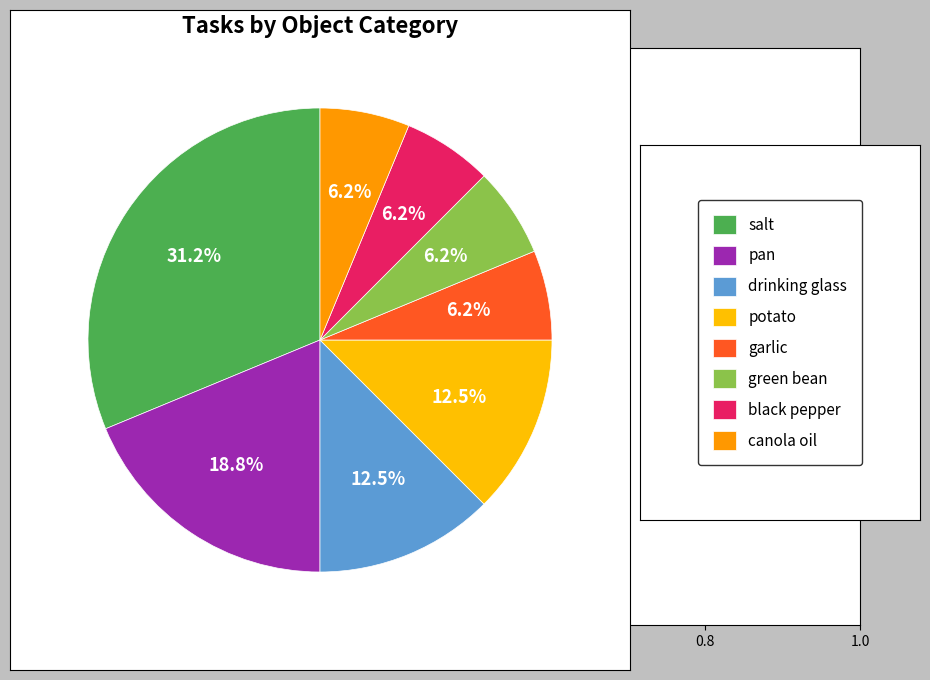

Count the number of slices in the pie.

8